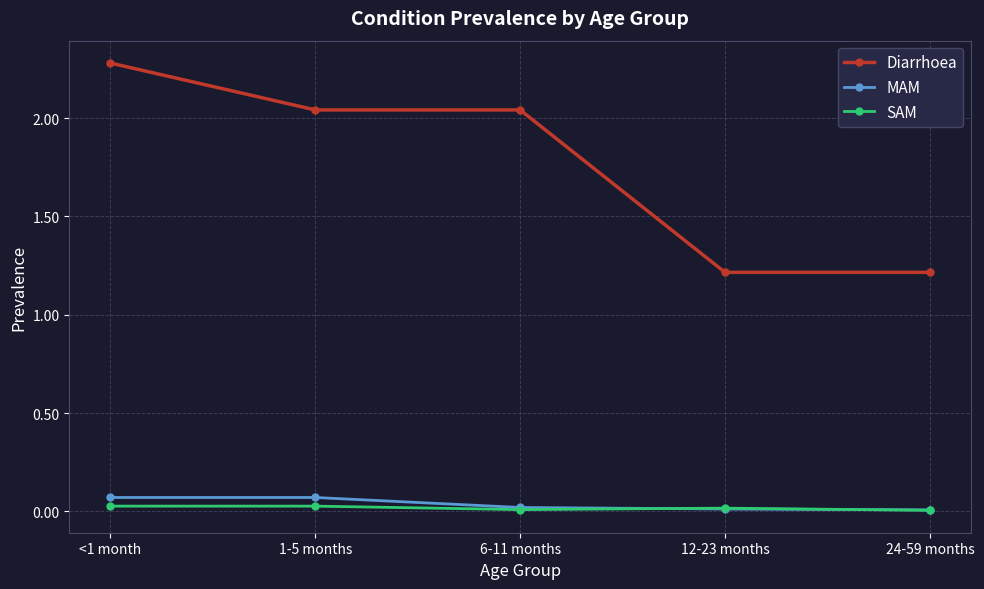

Count the number of categories in the chart.

5